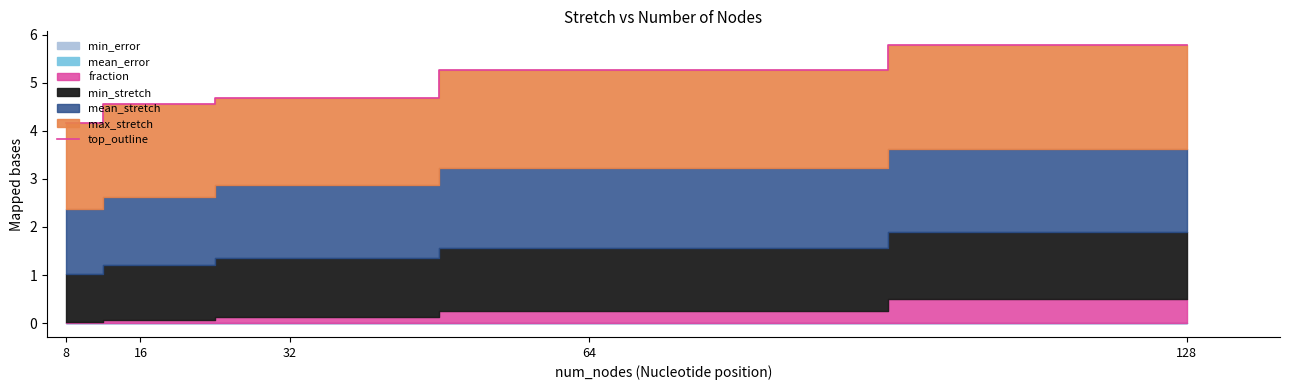

What is the change in value from 16 to 64?

+0.7